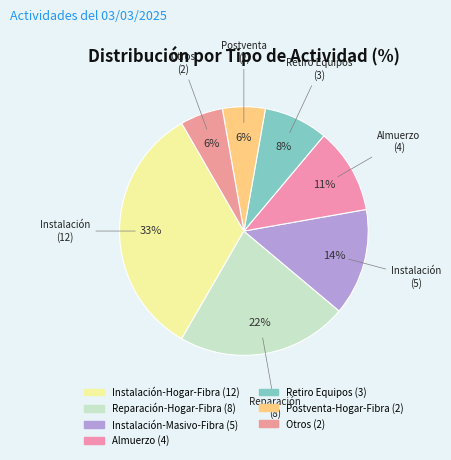

What percentage do Postventa-Hogar-Fibra and Almuerzo together represent?

16.7%